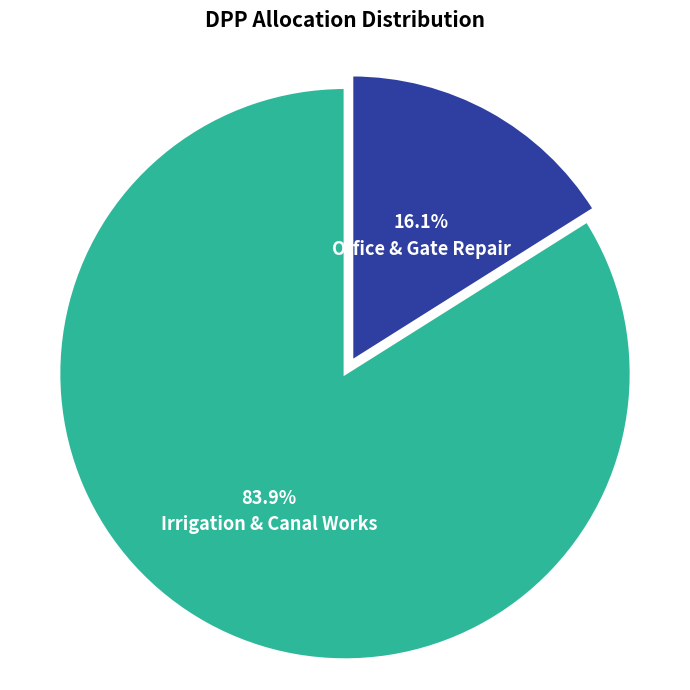

Is there any slice that represents more than half of the pie?

Yes